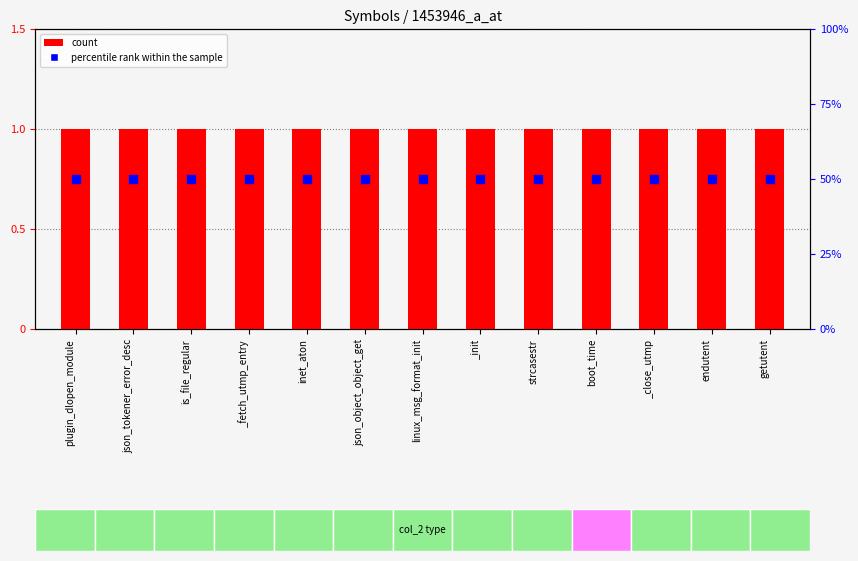

Is the value of percentile rank within the sample at plugin_dlopen_module greater than the value of count at plugin_dlopen_module?

Yes